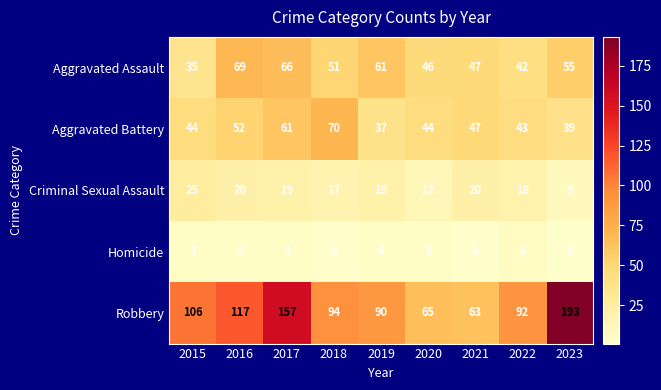

What is the difference between the Aggravated Assault values at 2022 and 2016?

27